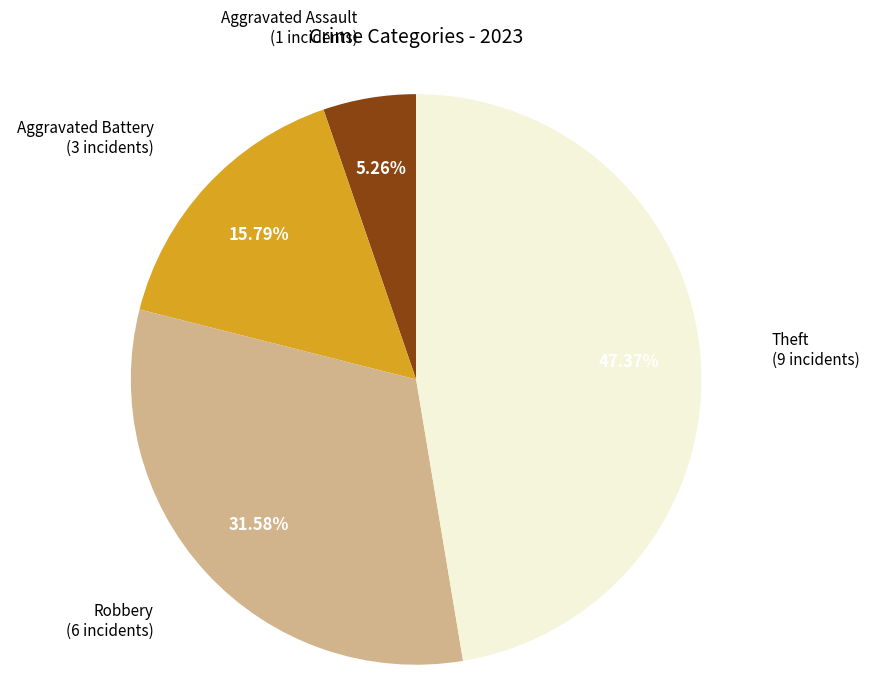

How many slices are in this pie chart?

4